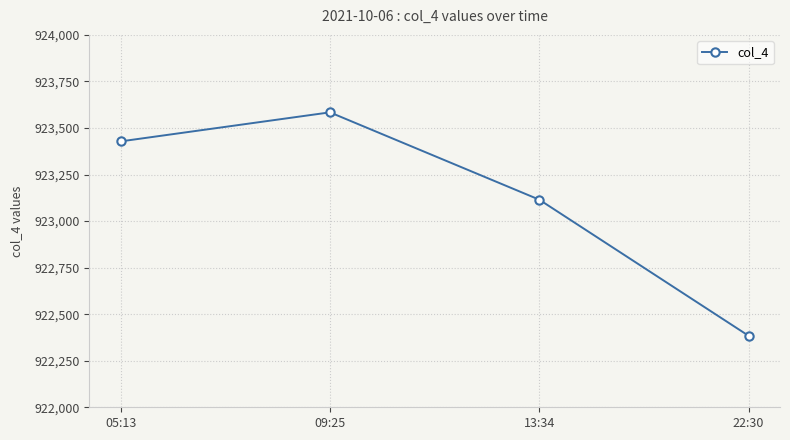

What is the approximate value at 13:34, to the nearest 10?

923120